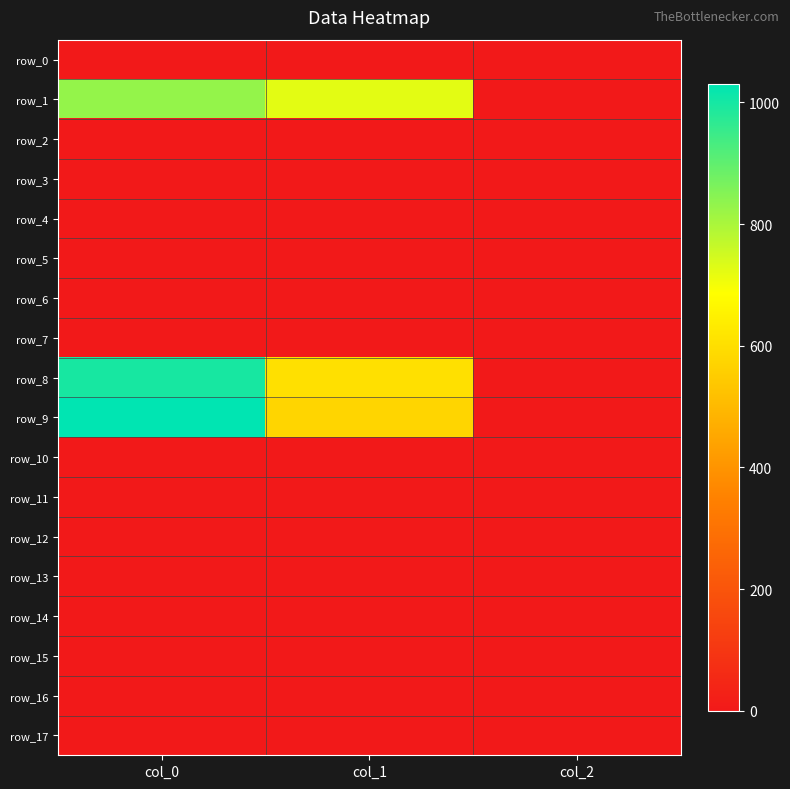

What is the maximum value shown in the chart?

1030.0